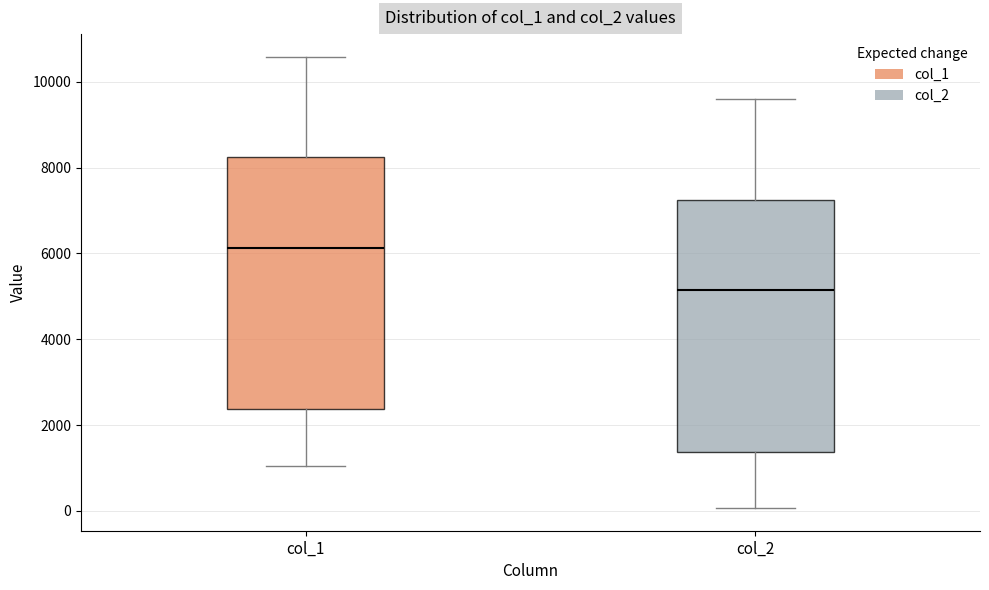

Reading left to right, transcribe this box plot: for each box, give where its median line is, the range the box spans, and where its two whiskers end, as read against the y-axis. The values are not printed on the chart, so give them approximately, as read against the axis.

col_1: median 6200, box 2400 to 8200, whiskers 1000 to 10600
col_2: median 5200, box 1400 to 7200, whiskers 0 to 9600